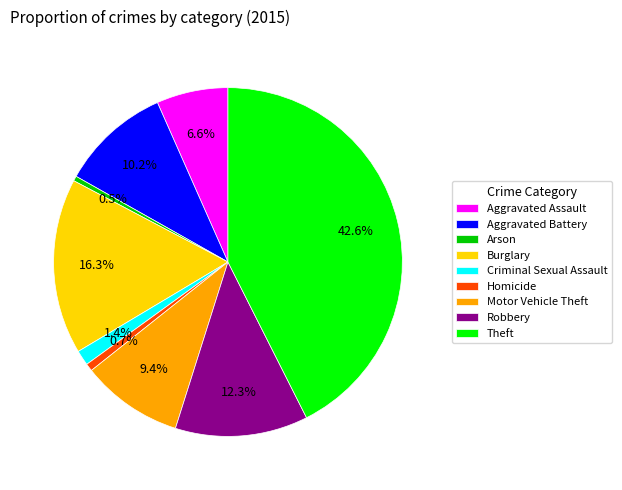

Which slice is the largest?

Theft